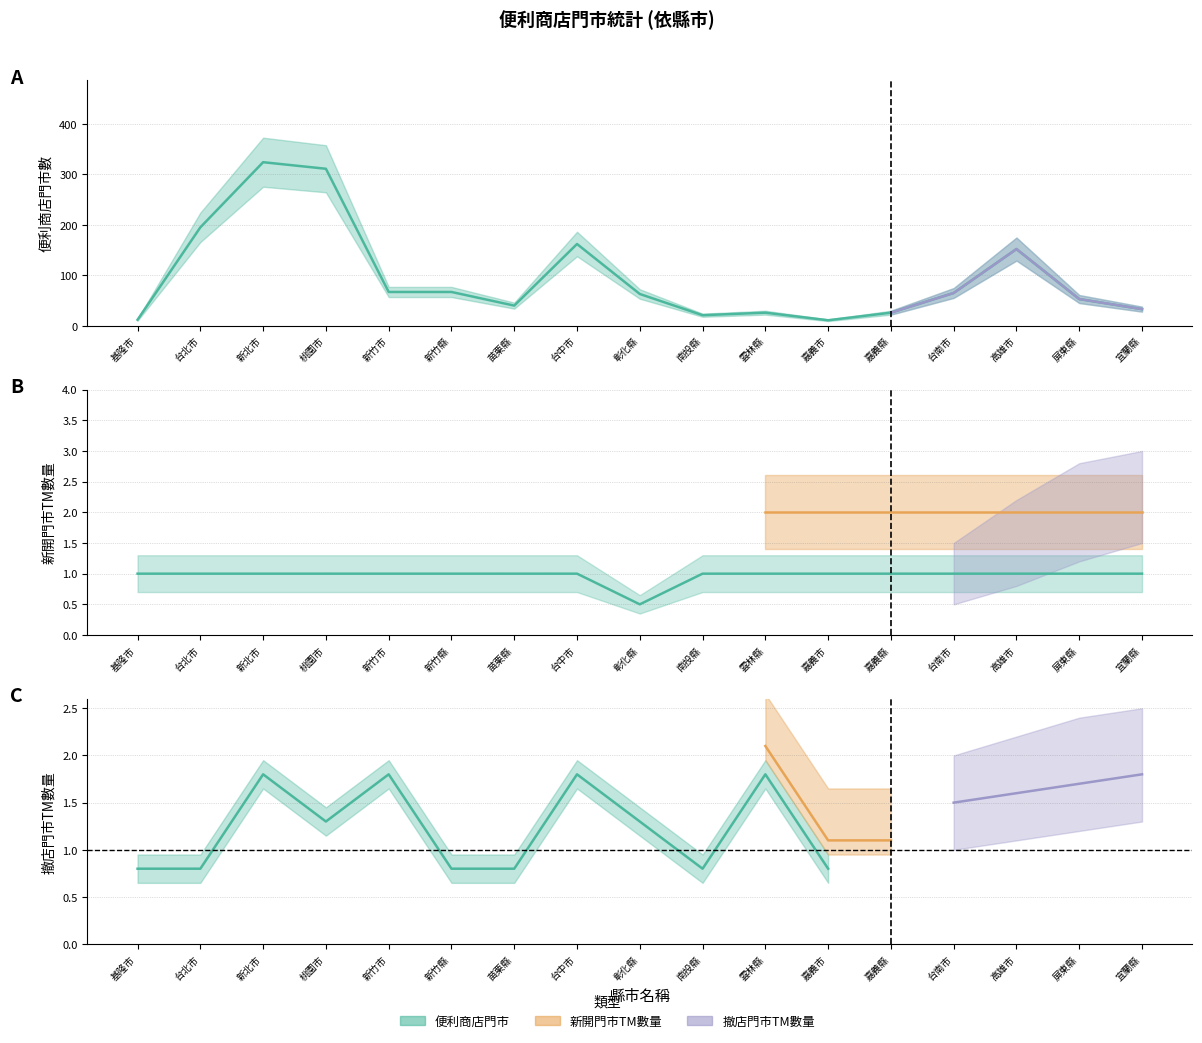

What is the difference between the highest and lowest values at 嘉義市?

10.0